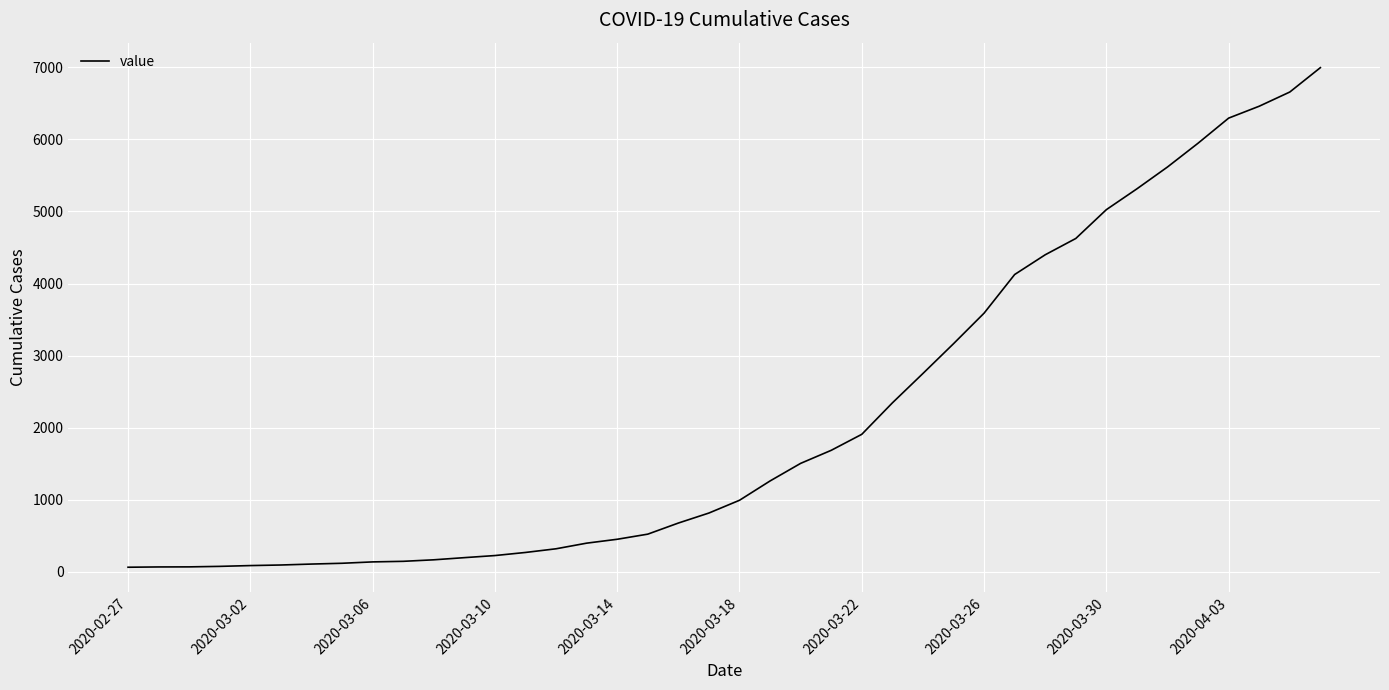

What is the maximum value shown in the chart?

6995